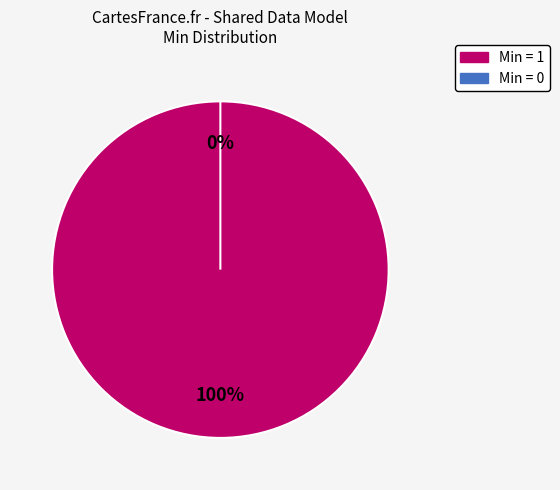

Is it true that 1 is 100% of the pie?

True